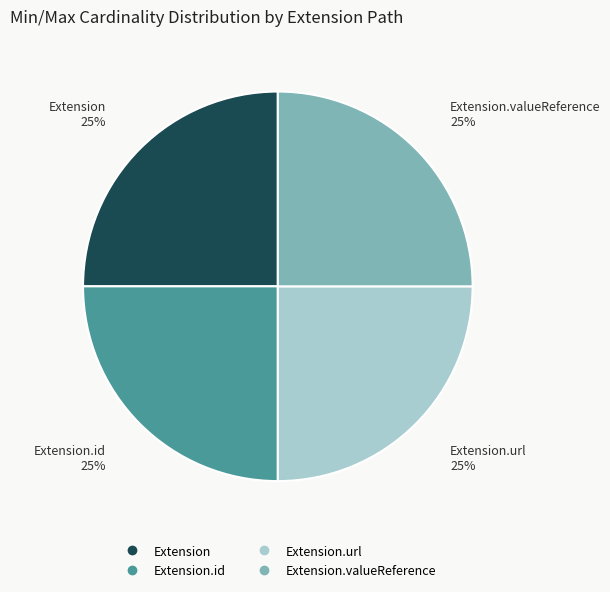

Is there a majority slice in this chart?

No